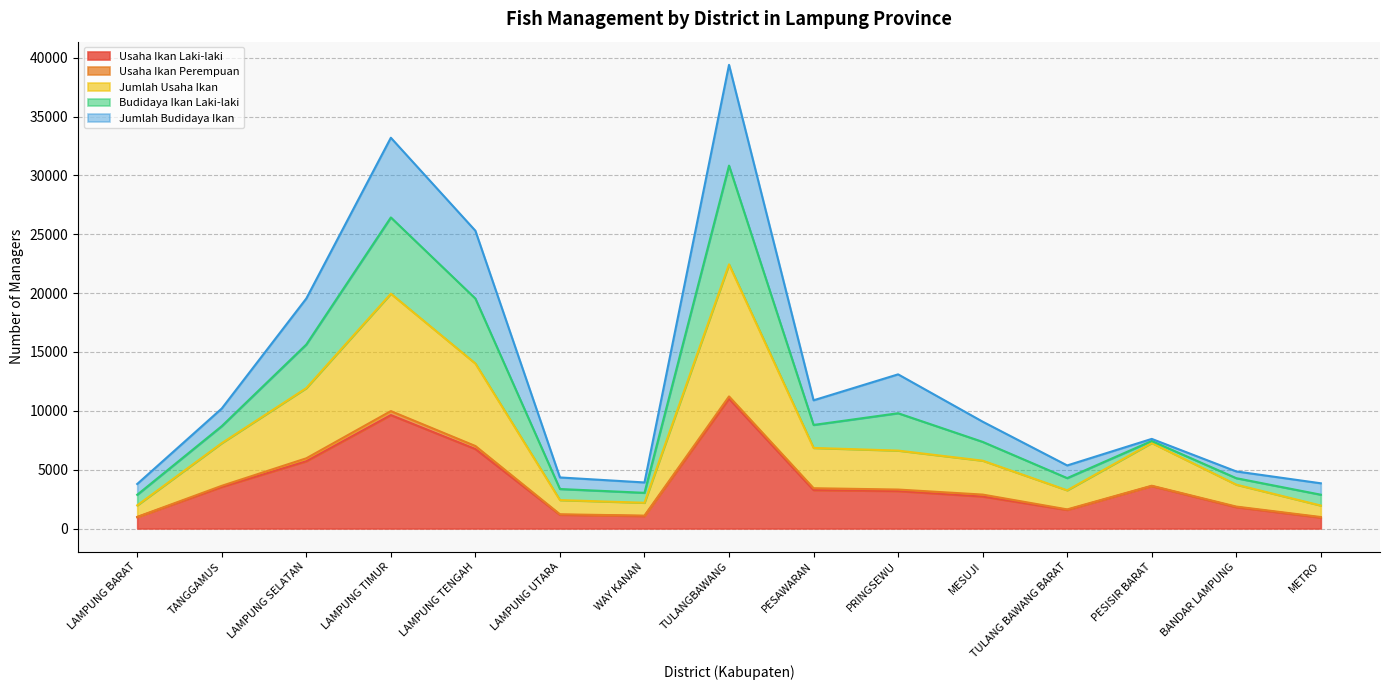

The value of Jumlah Usaha Ikan at LAMPUNG TENGAH is 7009. True or false?

True